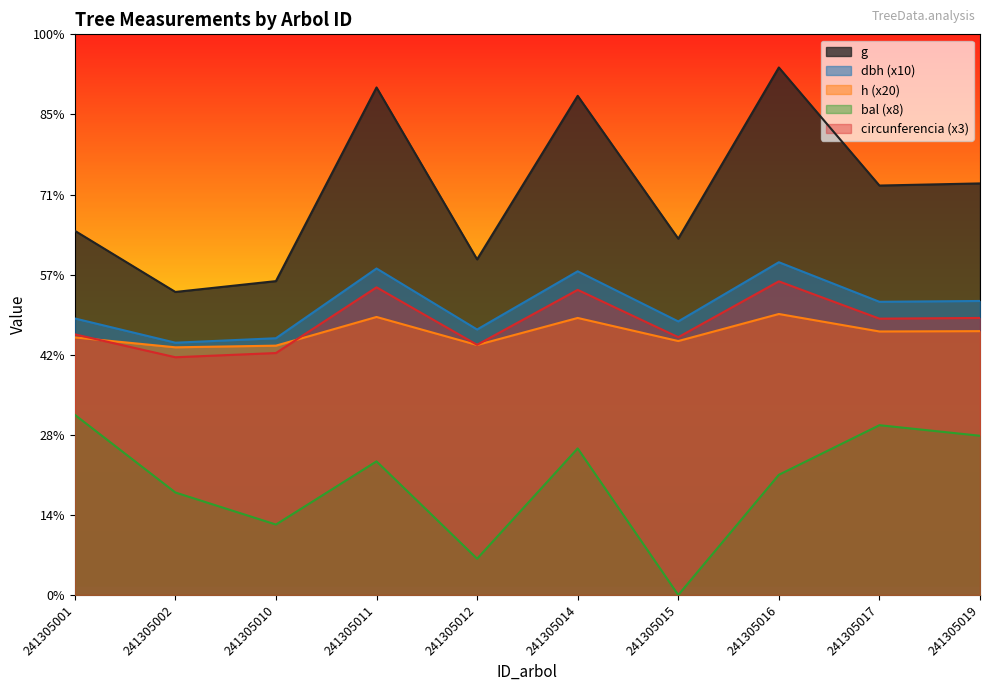

List the series in order of their peak value, lowest first.

bal (x8), h (x20), circunferencia (x3), dbh (x10), g